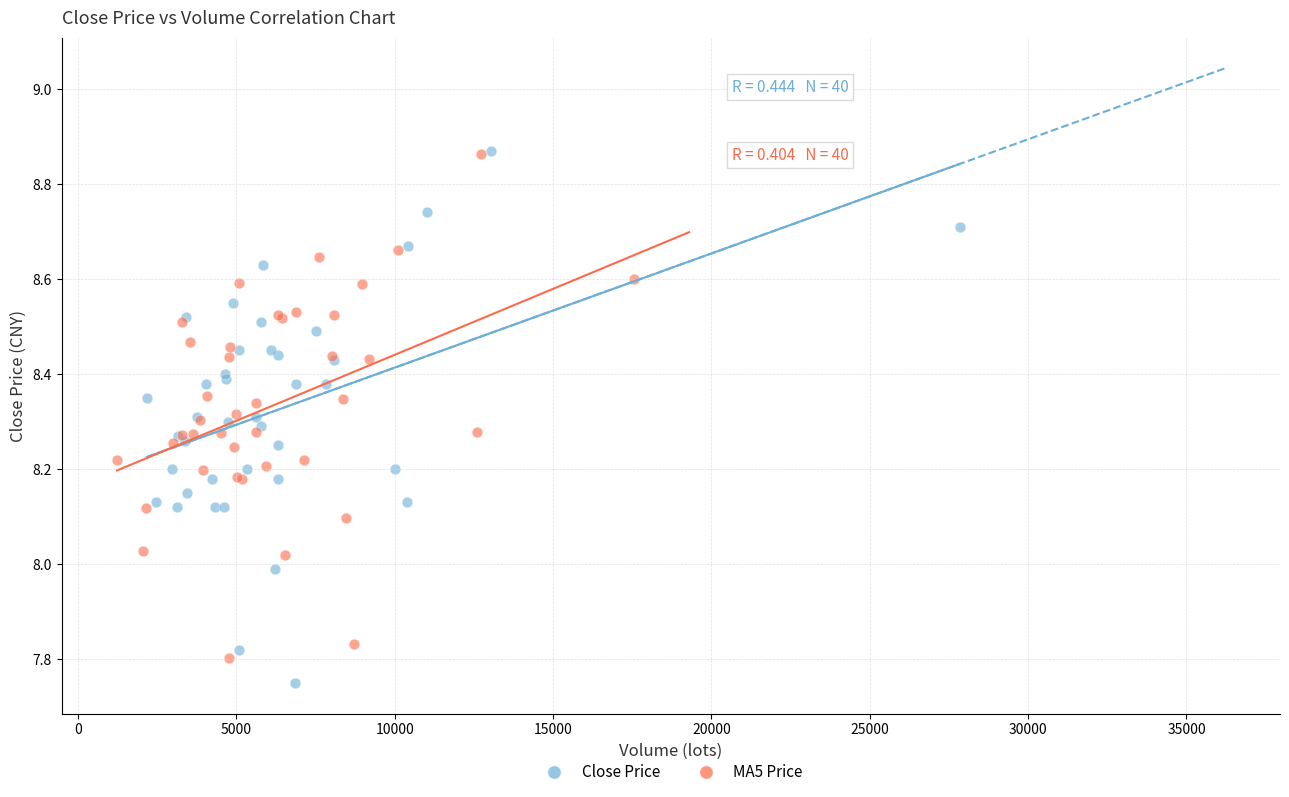

What are all the series names shown in the legend?

Close Price, MA5 Price